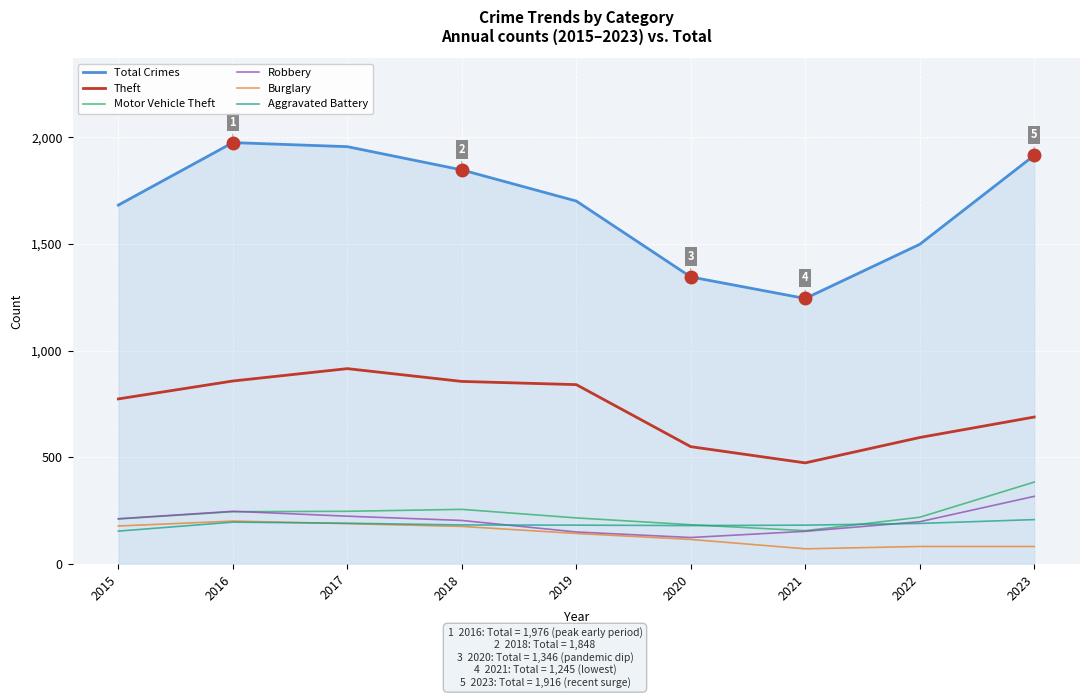

How many lines are shown in the chart?

6